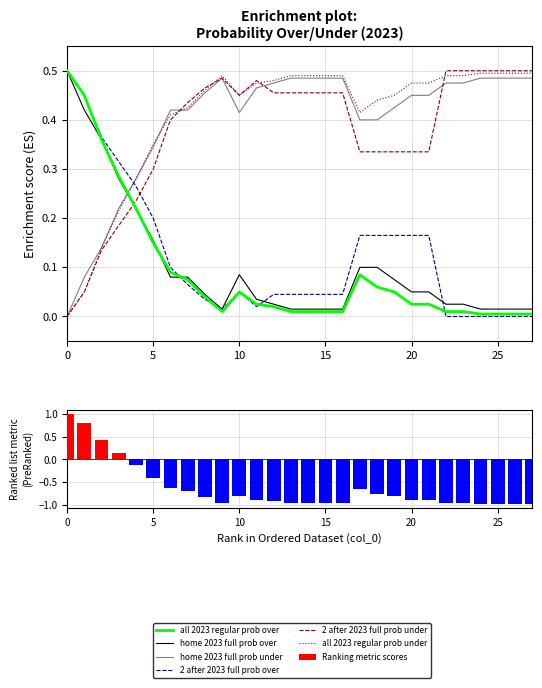

Rank the categories by 2 after 2023 full prob under value from lowest to highest.

0, 1, 2, 3, 4, 5, 17, 18, 19, 20, 21, 6, 7, 10, 12, 13, 14, 15, 16, 8, 11, 9, 22, 23, 24, 25, 26, 27